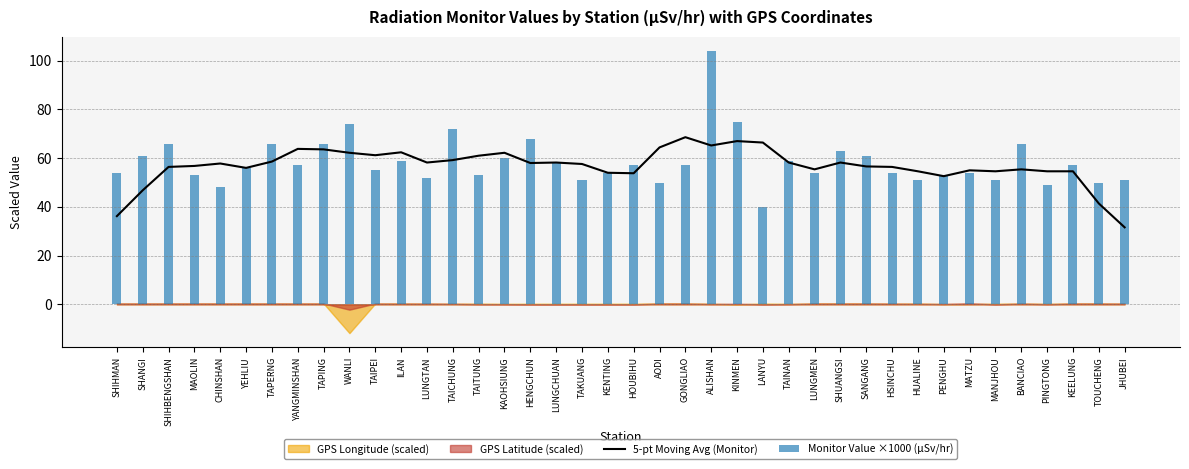

The value of Monitor Value ×1000 (μSv/hr) at YANGMINSHAN is 57.0. True or false?

True